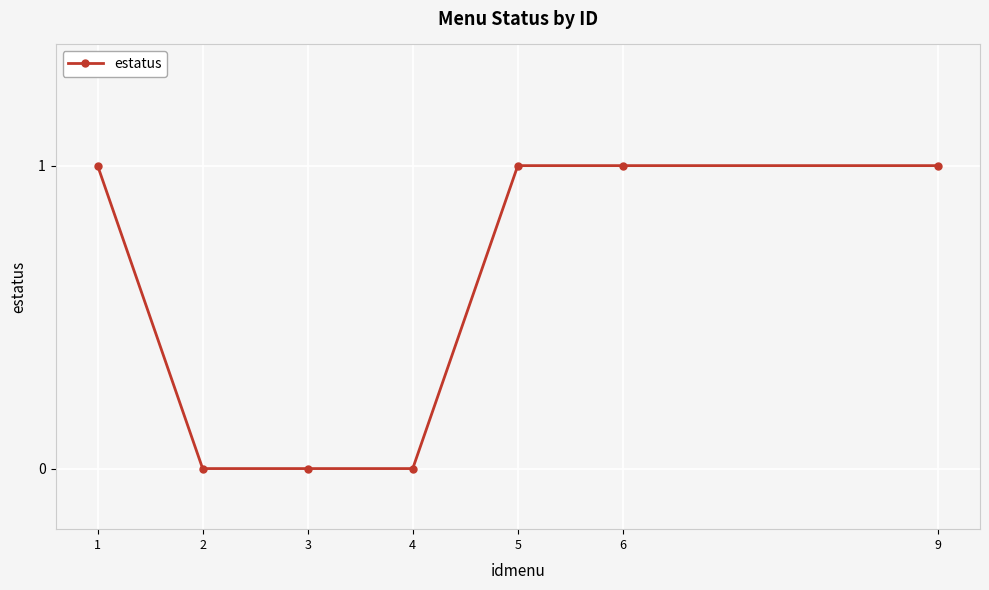

What is the change in value from 4 to 9?

+1